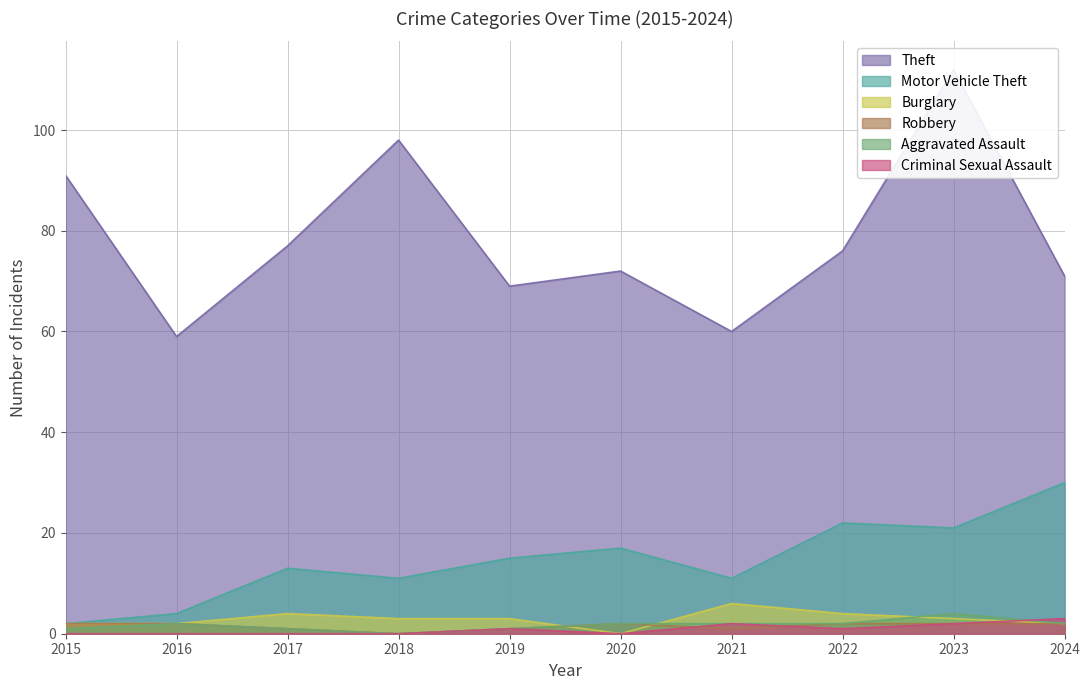

Which category has the lowest value across all series?

2020